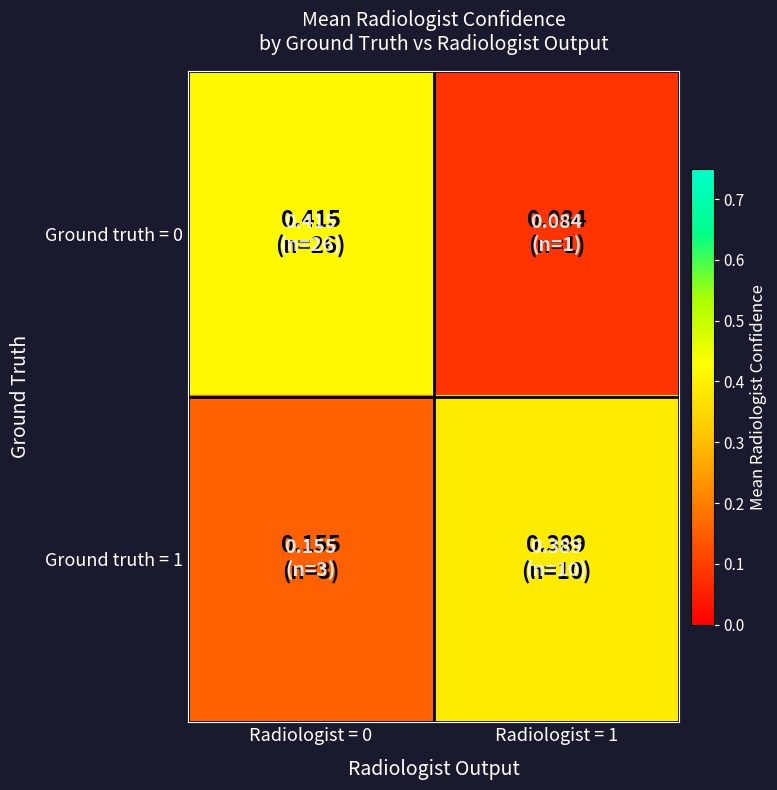

List the series in order of their overall mean, lowest first.

Ground truth = 0, Ground truth = 1